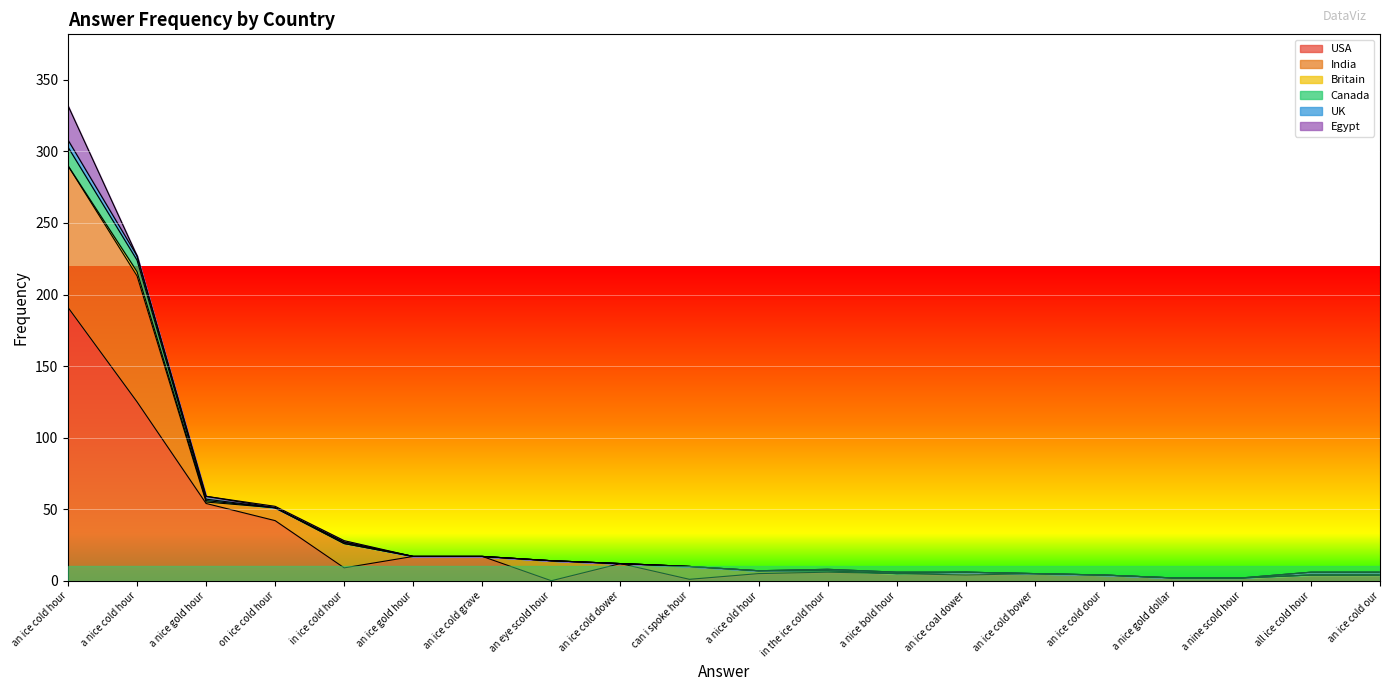

Between an ice cold dour and an ice gold hour, which is larger?

an ice gold hour